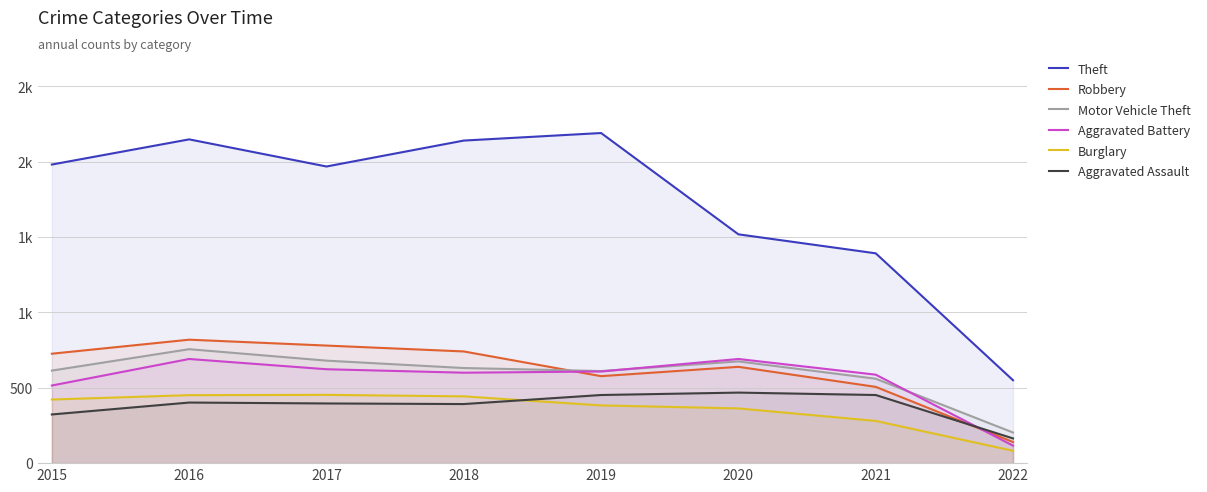

The Robbery series shows 741 at 2018. True or false?

True